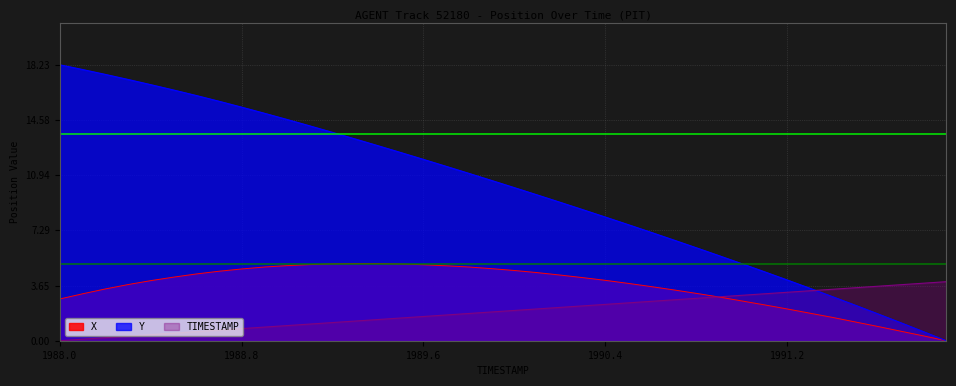

Reading right to left, what are all the values shown in this chart?

X: 0.0	0.3	0.6	0.9	1.2	1.5	1.8	2.1	2.4	2.6	2.9	3.1	3.4	3.6	3.8	4.0	4.2	4.3	4.5	4.6	4.8	4.9	5.0	5.0	5.1	5.1	5.1	5.1	5.0	5.0	4.9	4.7	4.6	4.4	4.2	4.0	3.7	3.4	3.1	2.8
Y: 0.0	0.6	1.2	1.8	2.3	2.9	3.5	4.0	4.6	5.1	5.6	6.1	6.7	7.2	7.7	8.2	8.7	9.2	9.6	10.1	10.6	11.1	11.5	12.0	12.4	12.9	13.3	13.8	14.2	14.6	15.0	15.4	15.8	16.2	16.6	16.9	17.3	17.6	17.9	18.2
TIMESTAMP: 3.9	3.8	3.7	3.6	3.5	3.4	3.3	3.2	3.1	3.0	2.9	2.8	2.7	2.6	2.5	2.4	2.3	2.2	2.1	2.0	1.9	1.8	1.7	1.6	1.5	1.4	1.3	1.2	1.1	1.0	0.9	0.8	0.7	0.6	0.5	0.4	0.3	0.2	0.1	0.0